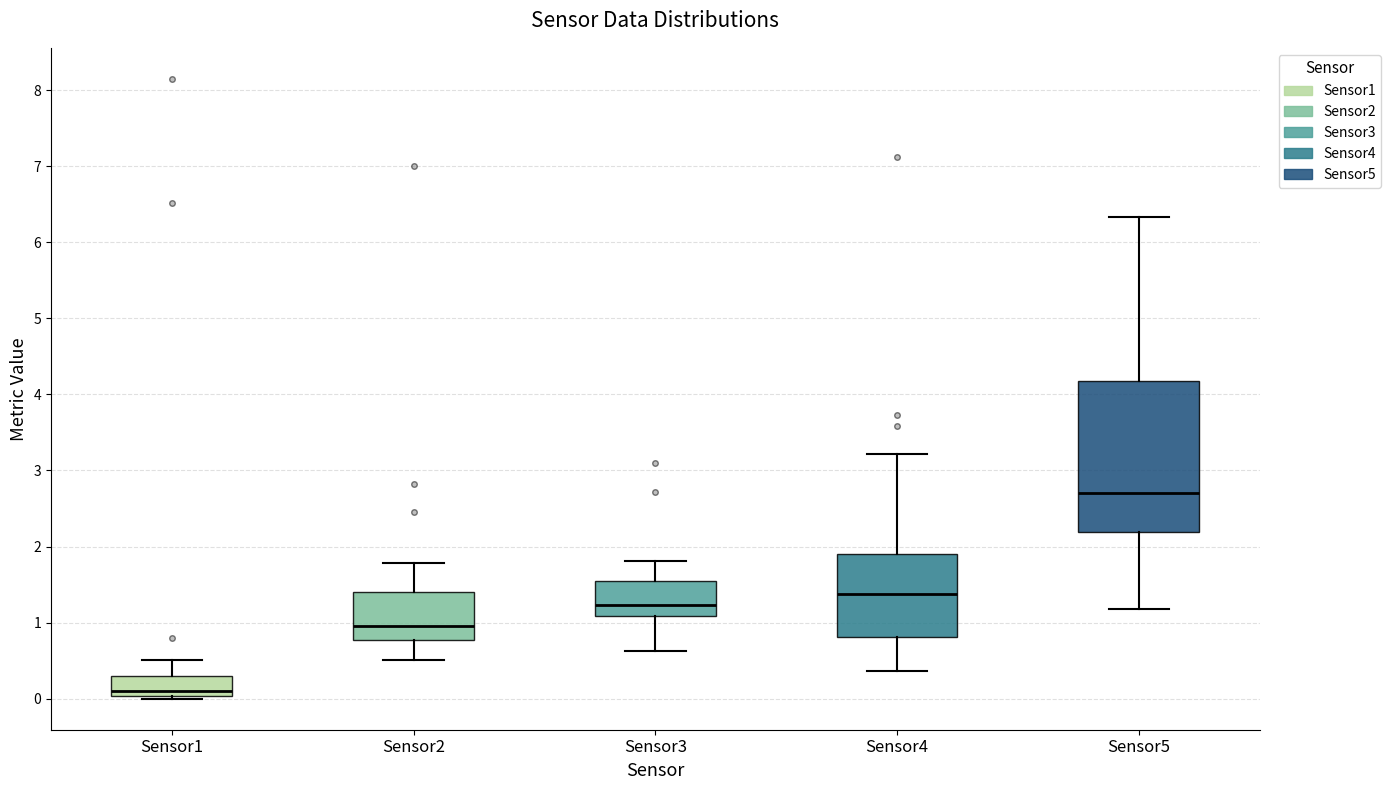

Comparing the boxes themselves (not the whiskers), which one is the tallest?

Sensor5